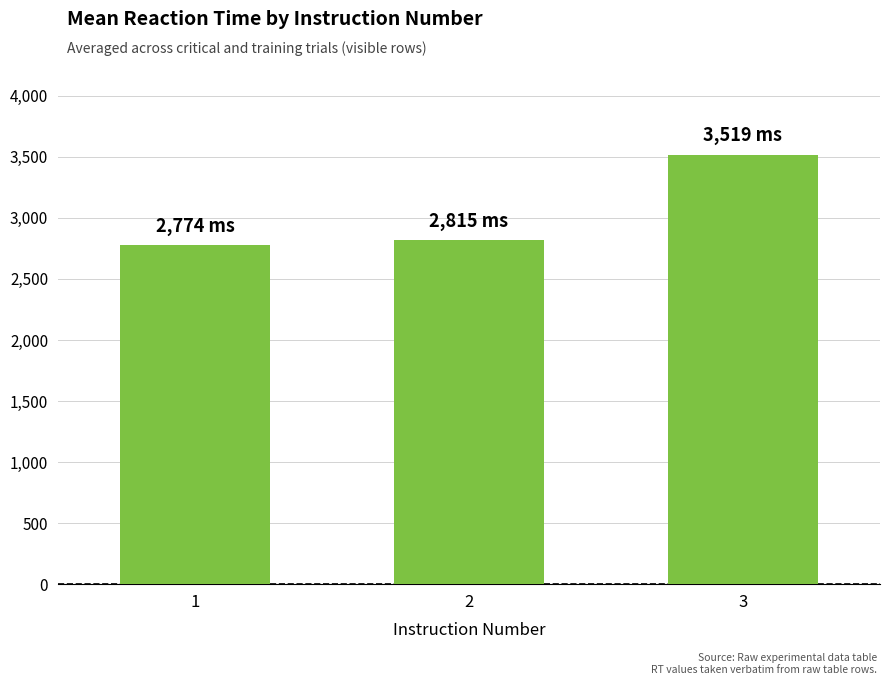

What is the sum of all values?

9108.4